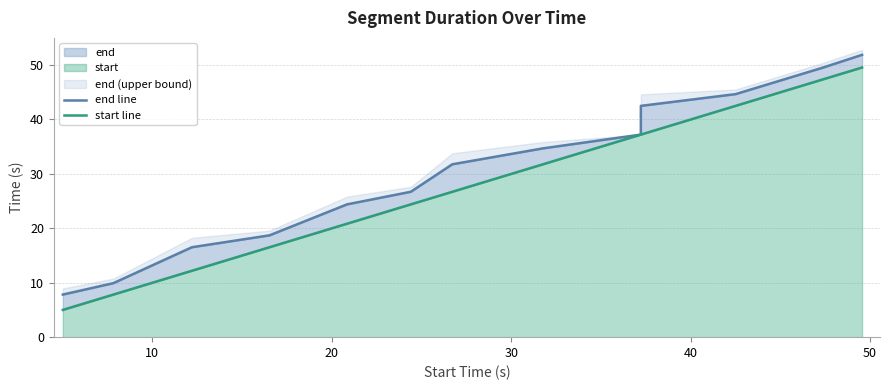

True or false: start line and end line intersect in this chart.

False